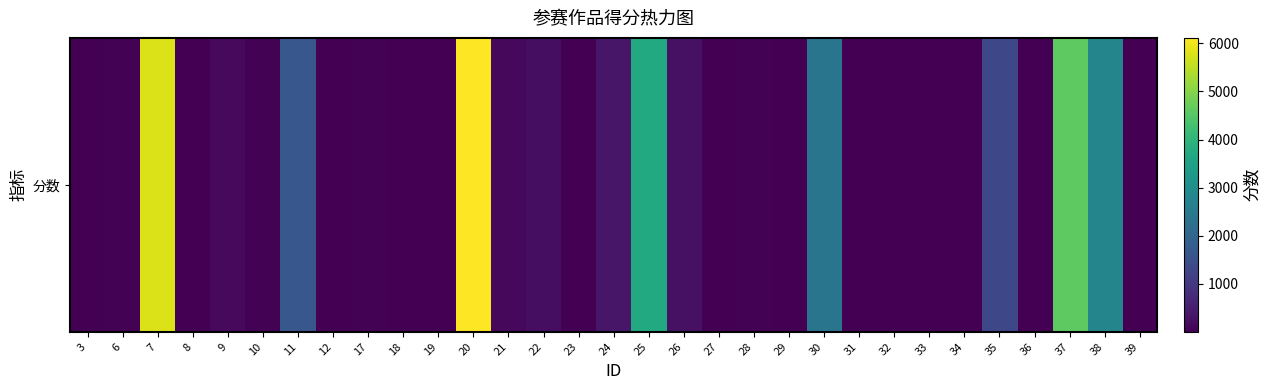

What is the average value?

961